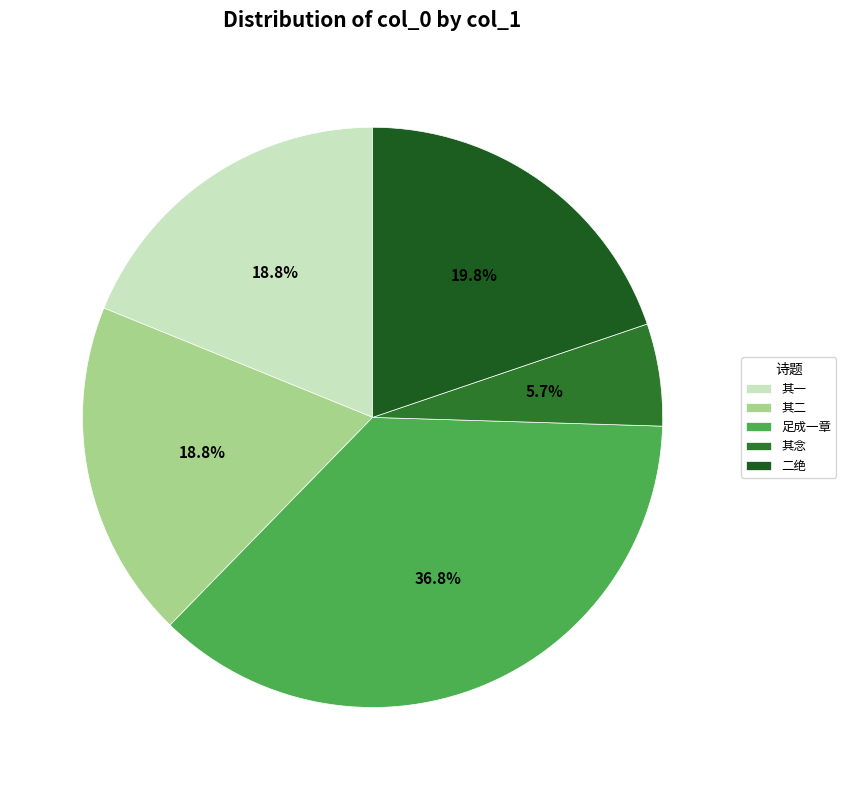

How many slices are in this pie chart?

5